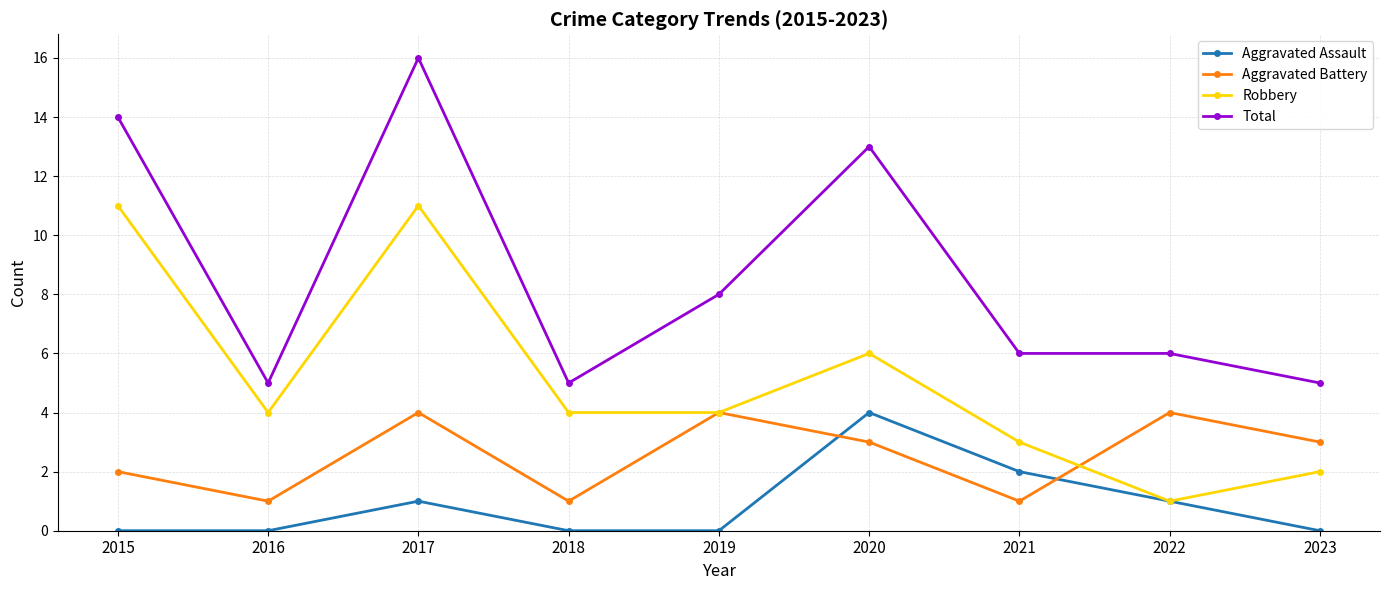

How many lines are shown in the chart?

4